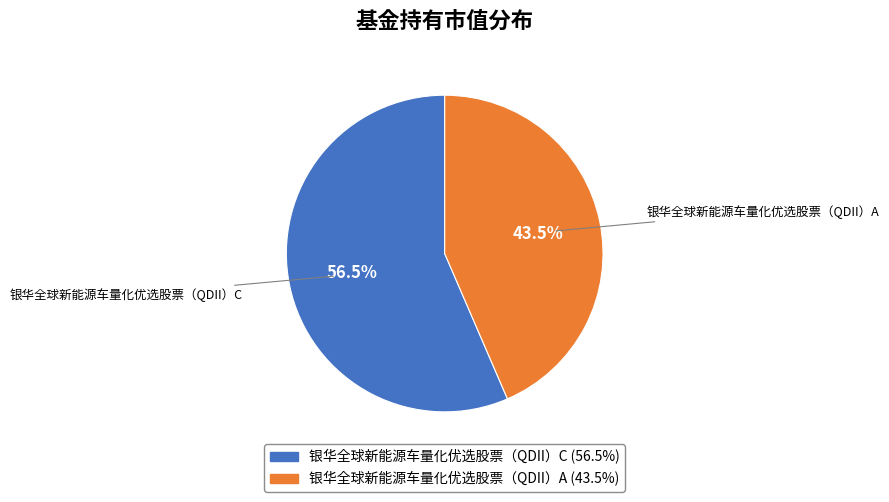

Is there a majority slice in this chart?

Yes